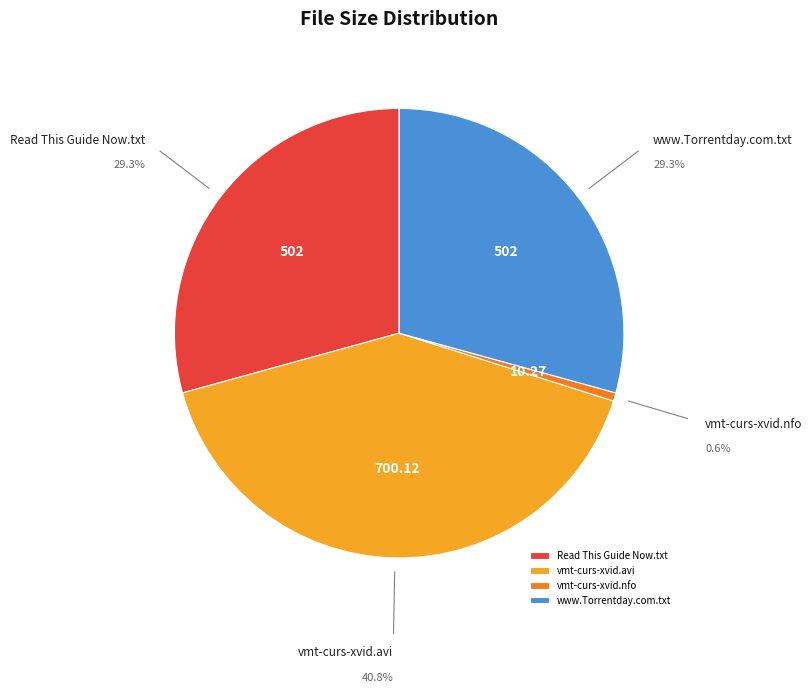

True or false: vmt-curs-xvid.avi accounts for 47% of the total.

False